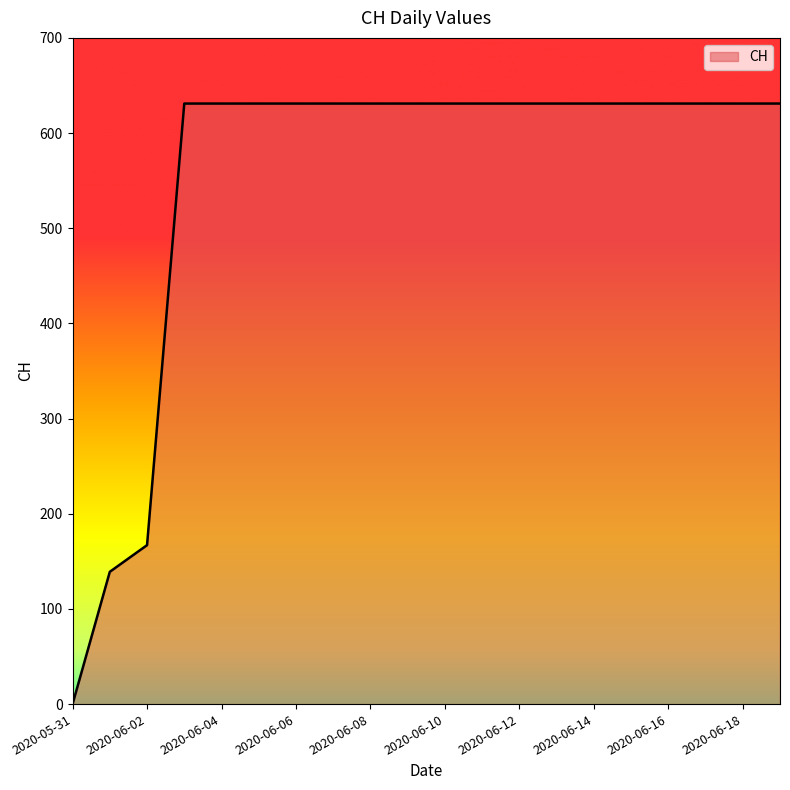

What is the greatest value displayed?

631